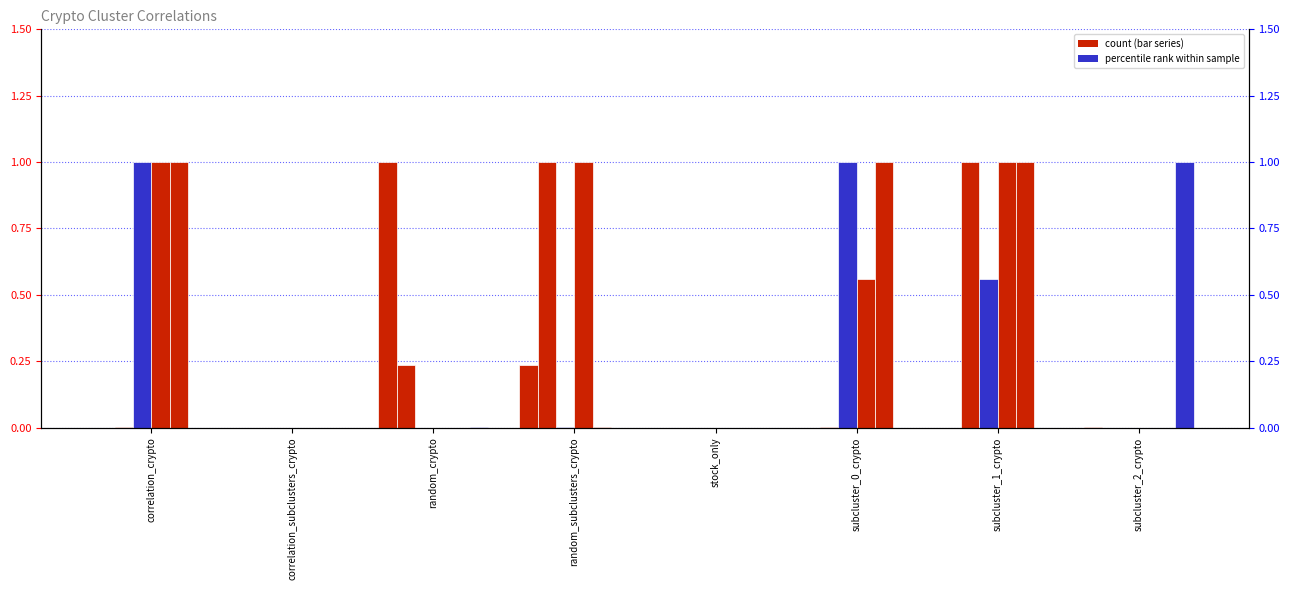

What is the label of the 1st bar from the left?

correlation_crypto